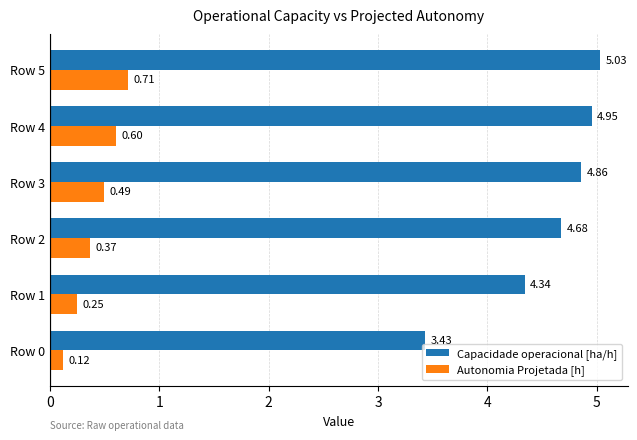

Which series changed the most between Row 1 and Row 4?

Capacidade operacional [ha/h]